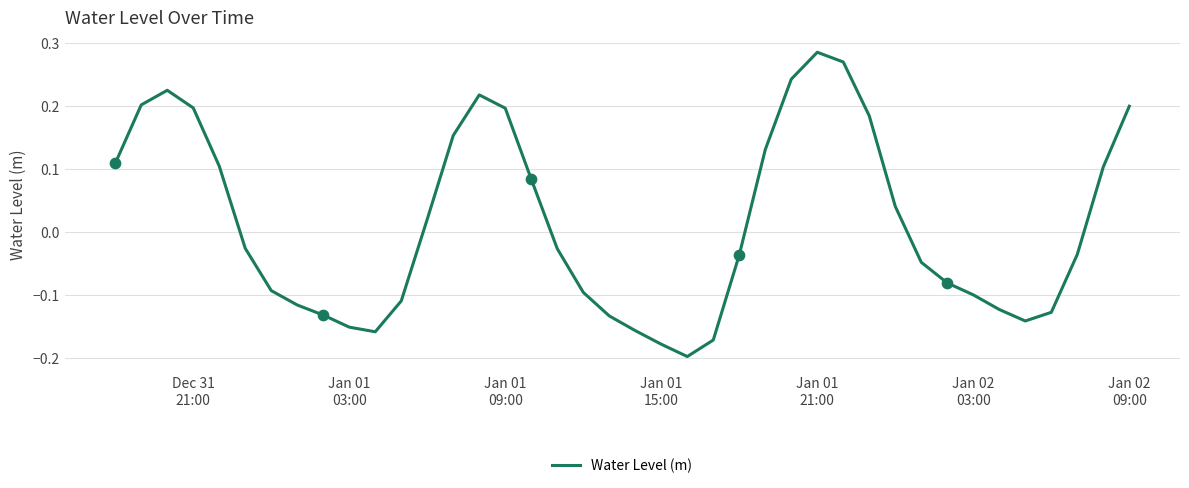

What is the difference between the maximum and minimum values?

0.5